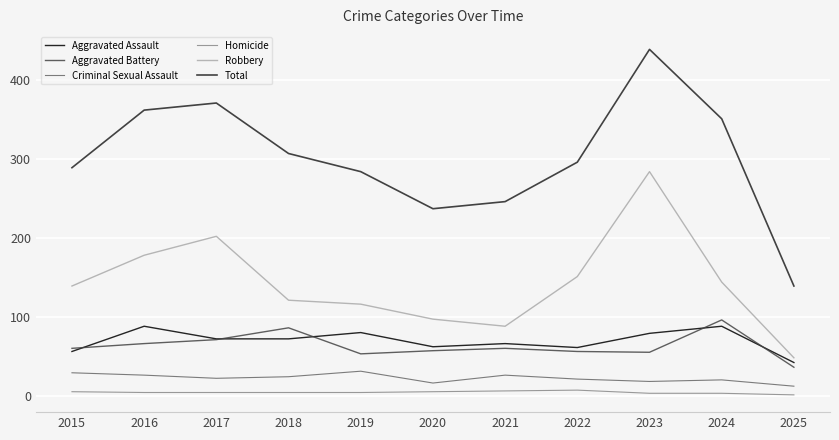

Which series changed the most between 2017 and 2020?

Total